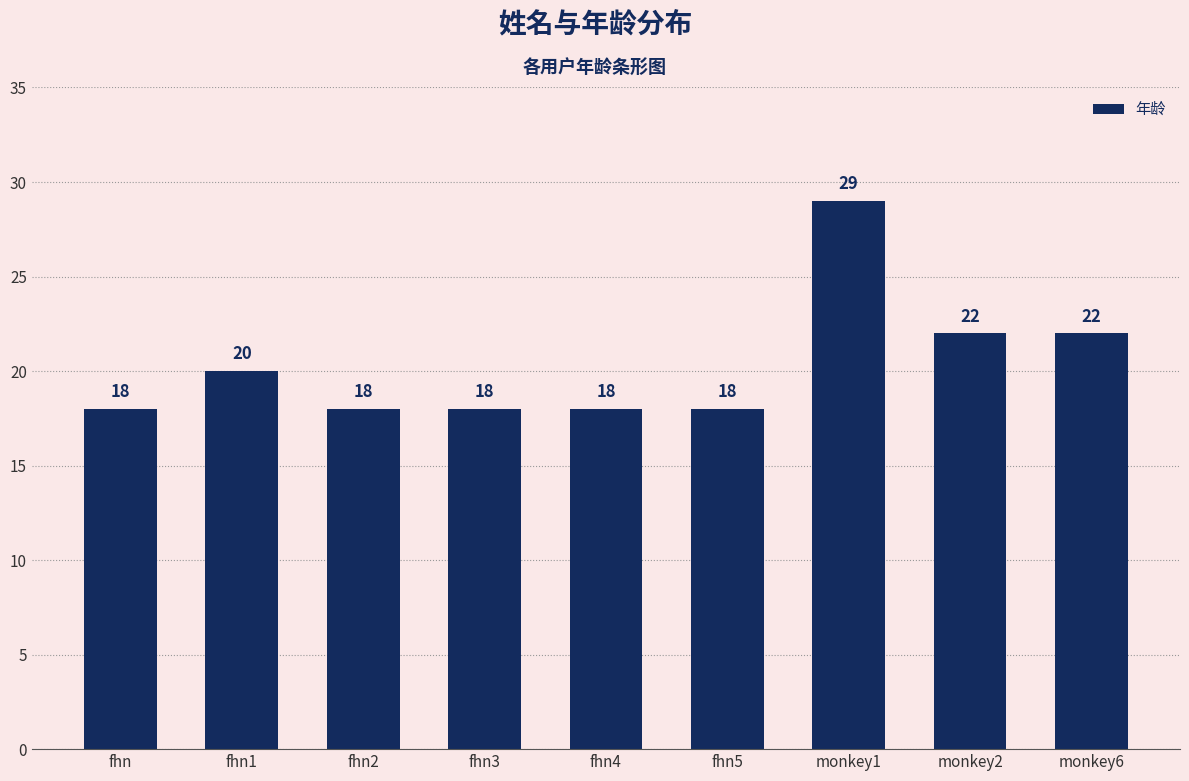

What is the difference between the maximum and minimum values?

11